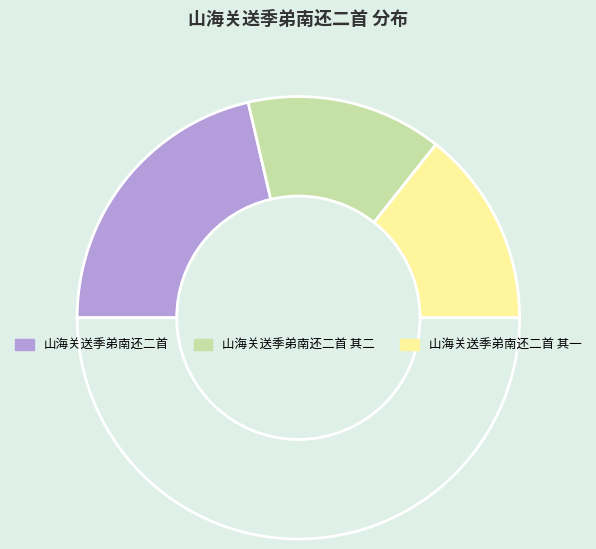

Rank the categories by value from lowest to highest.

山海关送季弟南还二首 其二, 山海关送季弟南还二首 其一, 山海关送季弟南还二首